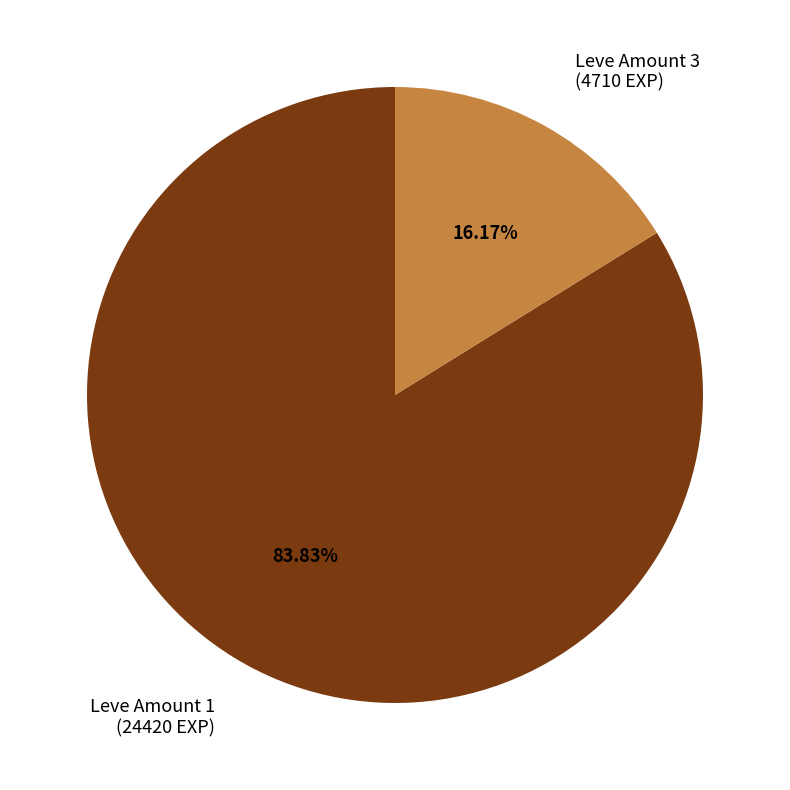

Which has a higher value, Leve Amount 1 (24420 EXP) or Leve Amount 3 (4710 EXP)?

Leve Amount 1 (24420 EXP)